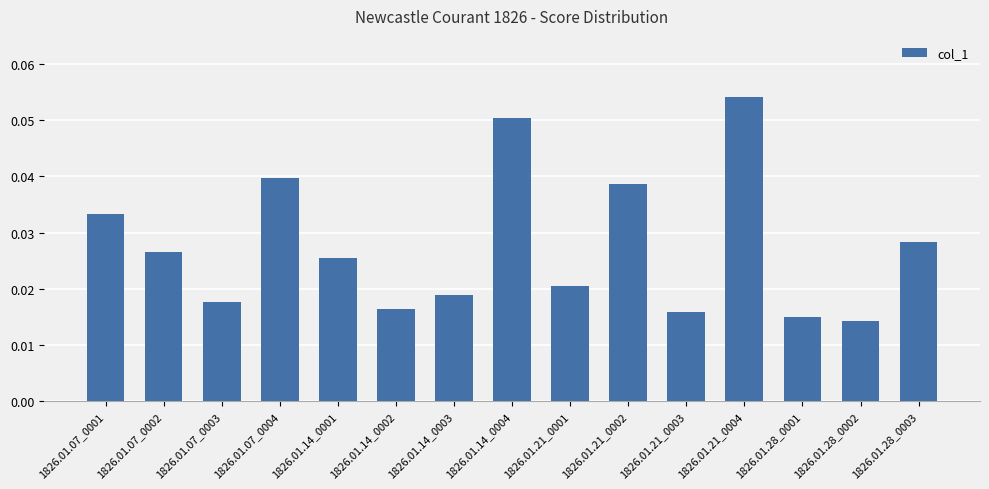

At which category does the chart reach its peak across all series?

1826.01.21_0004